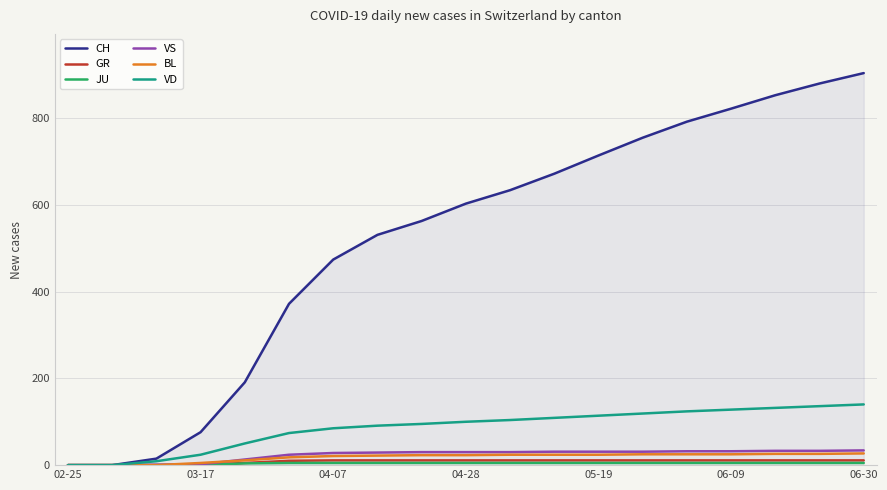

What is the average value of the BL series?

18